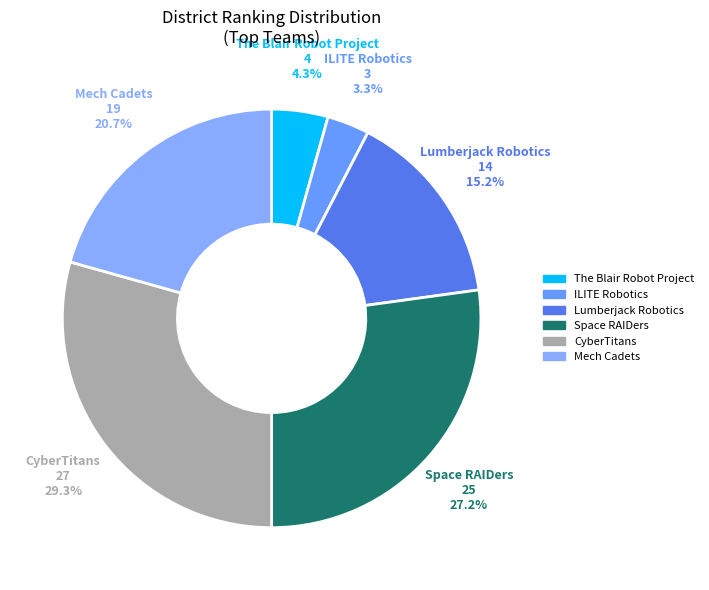

What is the ratio of the value at Mech Cadets to the value at ILITE Robotics?

6.3